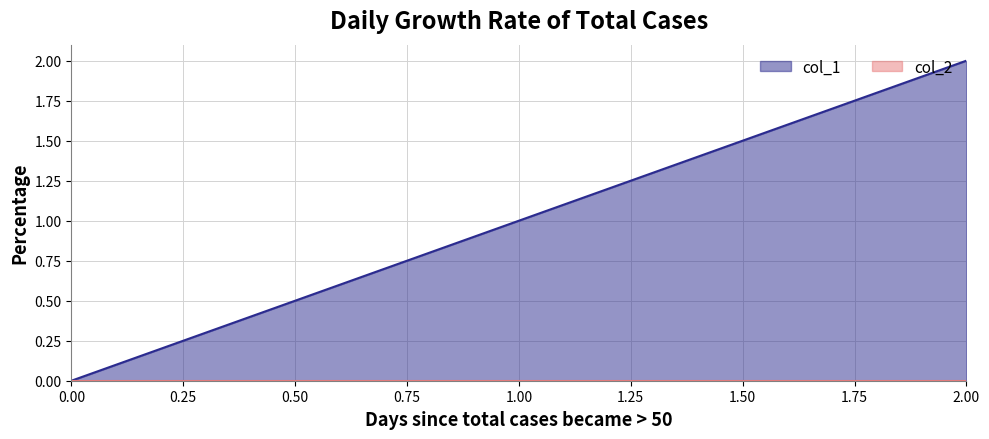

The col_1 series shows 1 at 1.00. True or false?

True